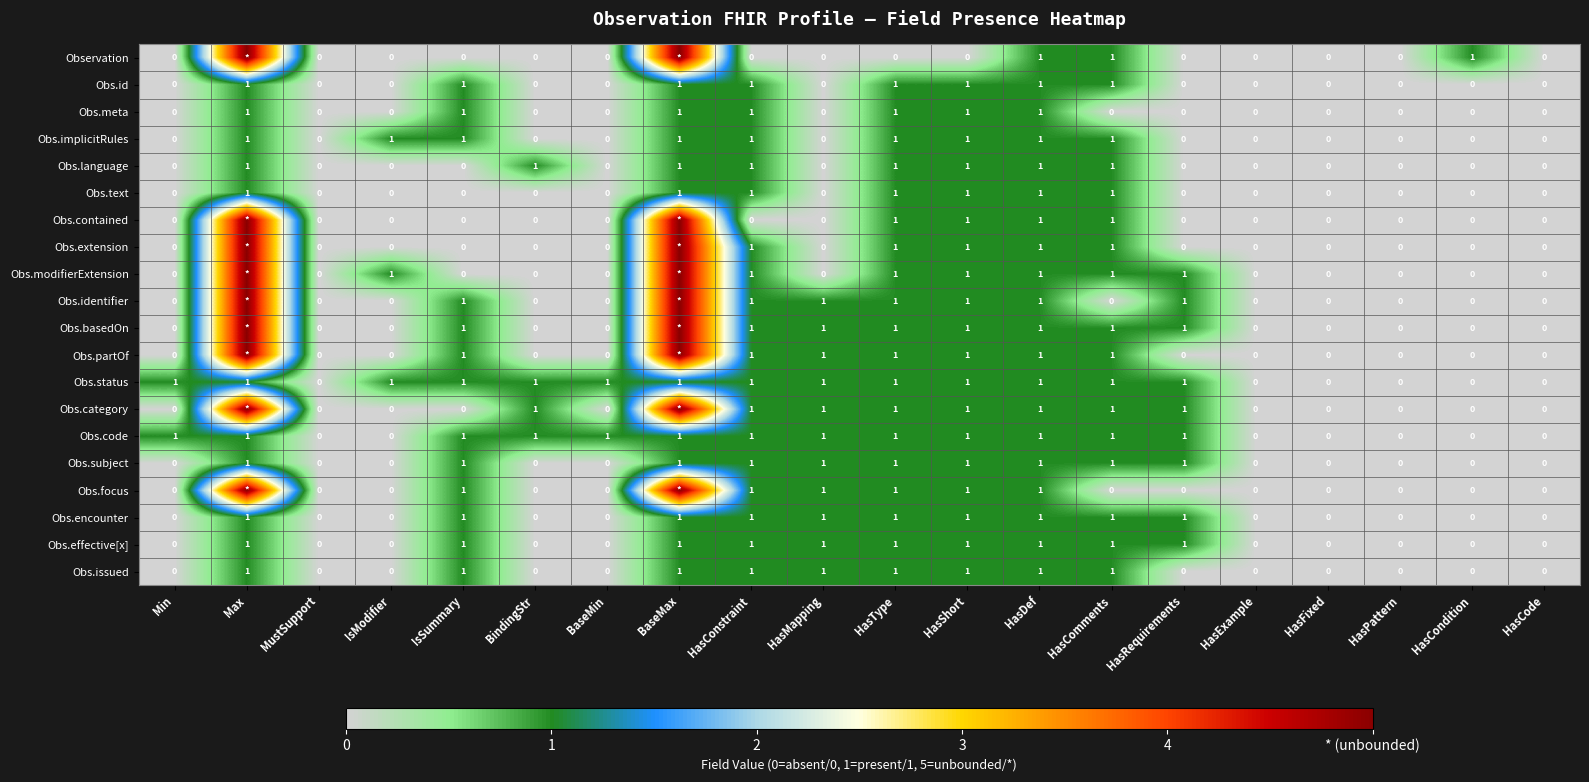

Which category has the lowest value across all series?

Min